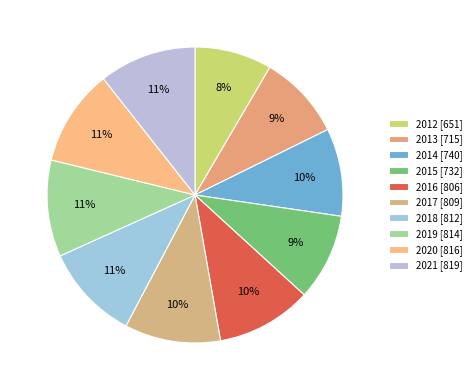

Count the number of slices in the pie.

10